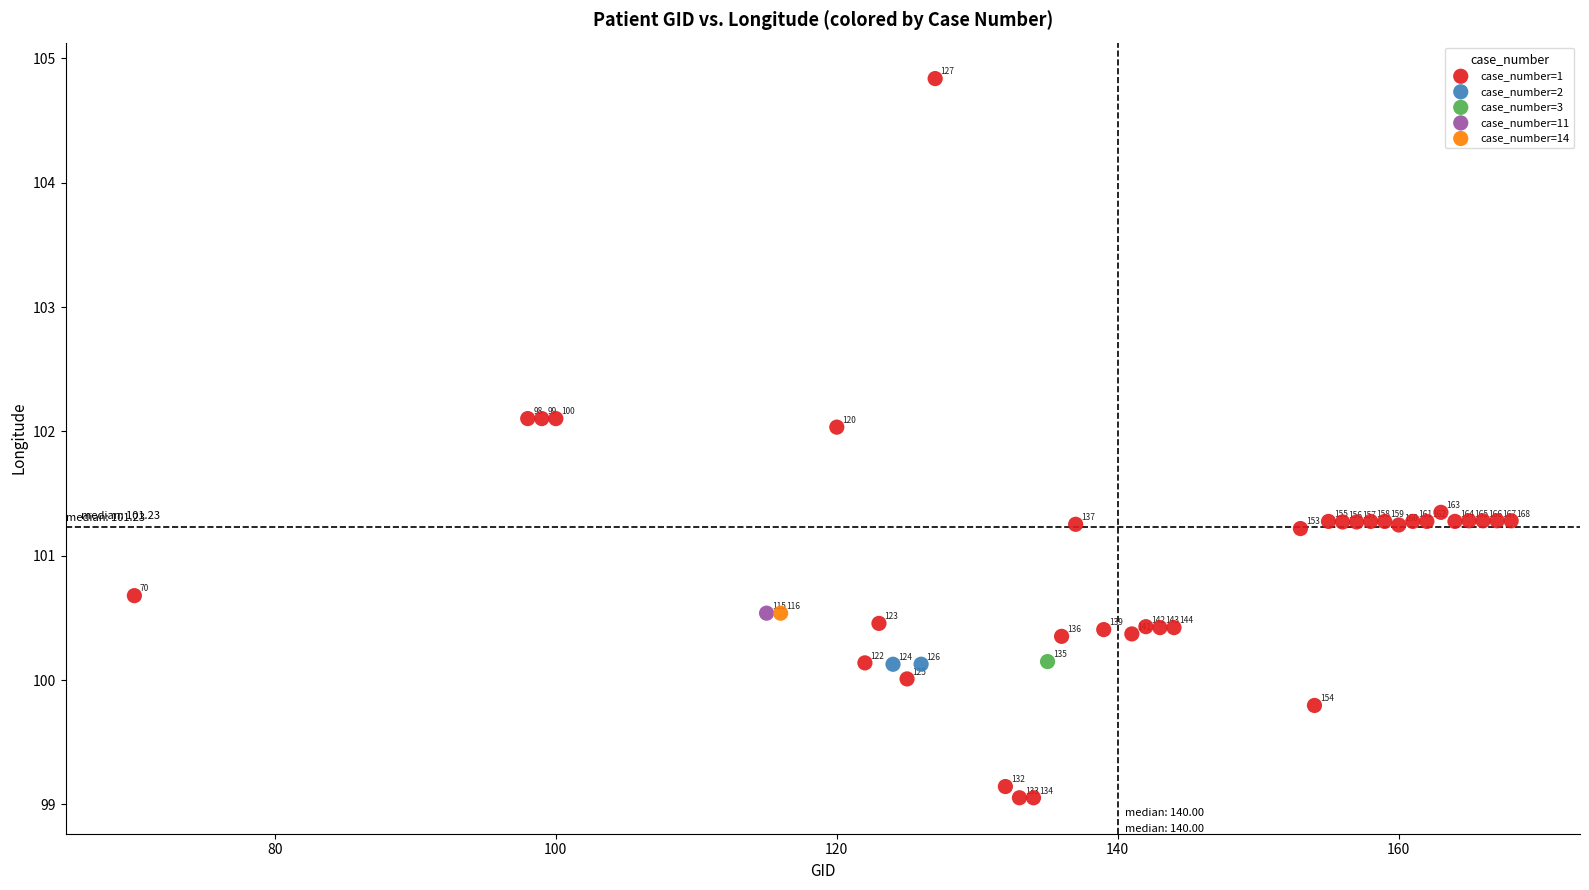

What are all the series names shown in the legend?

case_number=1, case_number=2, case_number=3, case_number=11, case_number=14